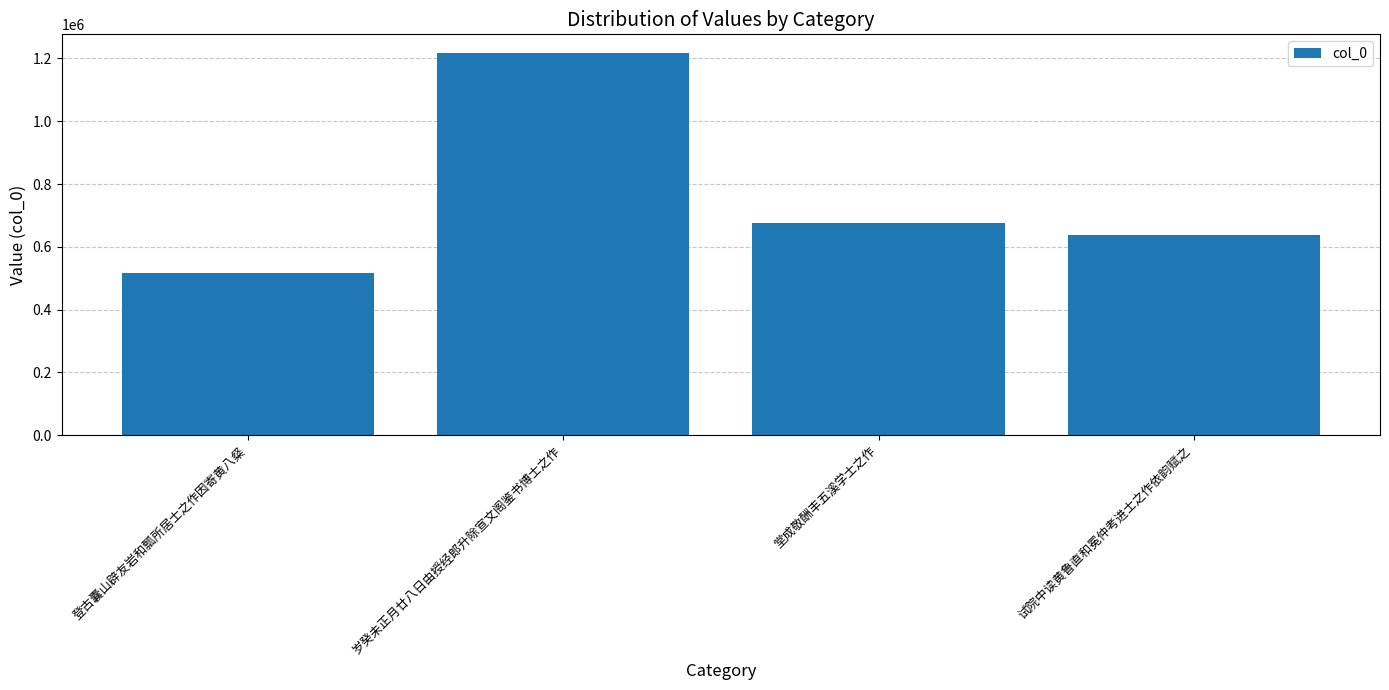

The value at 试院中读黄鲁直和冕仲考进士之作依韵赋之 is 637169. True or false?

True